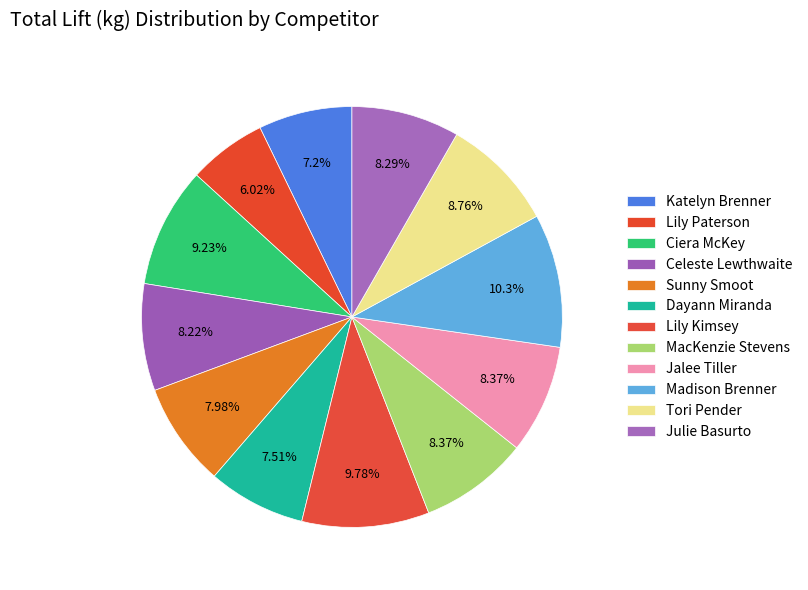

Count the number of slices in the pie.

12